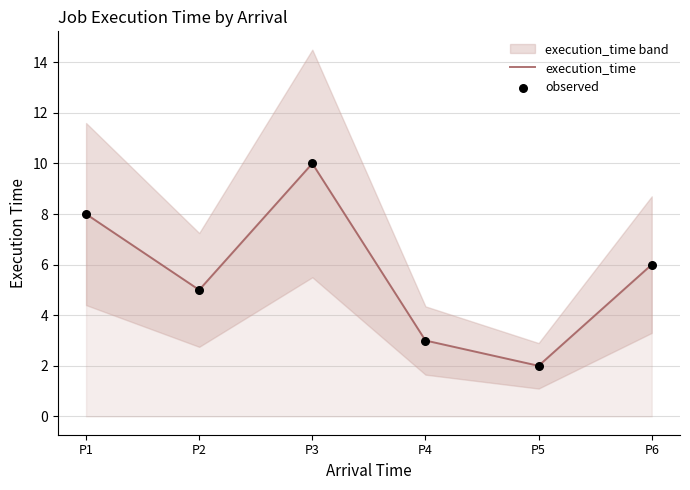

What is the total value across all series at P6?

12